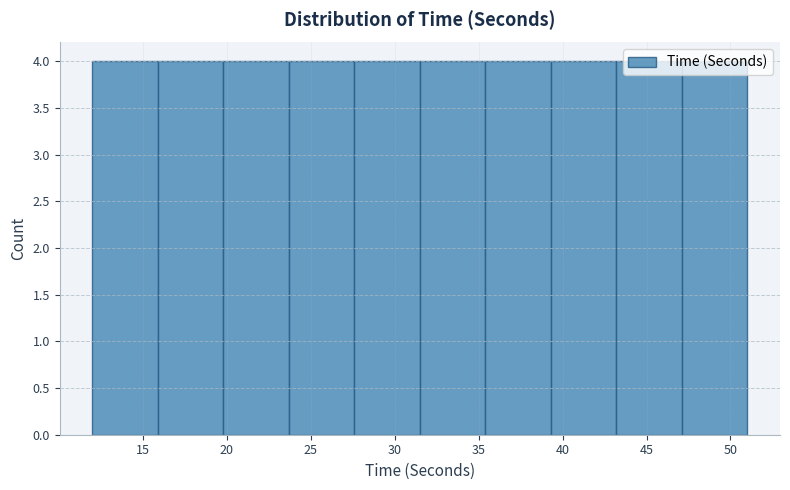

Reading left to right, transcribe this chart: for each bar, give the range it covers on the x-axis and its height. Neither the bar edges nor the heights are printed on the chart, so give them approximately, as read against the axes.

12.0 to 15.9: 4
15.9 to 19.8: 4
19.8 to 23.7: 4
23.7 to 27.6: 4
27.6 to 31.5: 4
31.5 to 35.4: 4
35.4 to 39.3: 4
39.3 to 43.2: 4
43.2 to 47.1: 4
47.1 to 51.0: 4